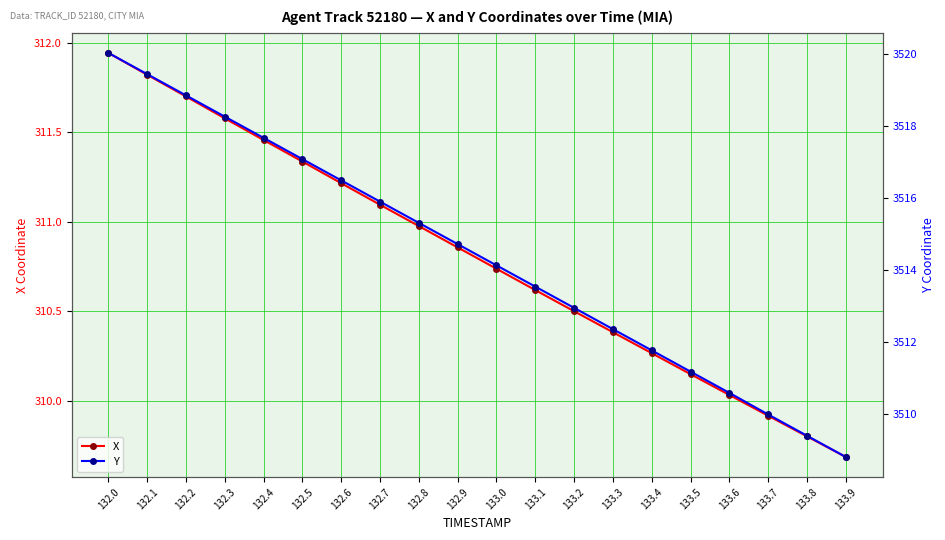

How many data points in Y are above 3514?

11